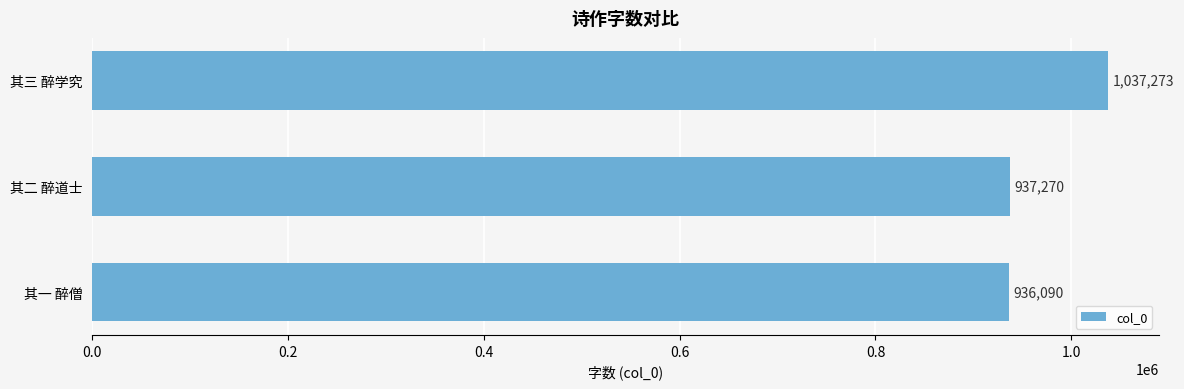

Rank the categories by value from highest to lowest.

其三 醉学究, 其二 醉道士, 其一 醉僧